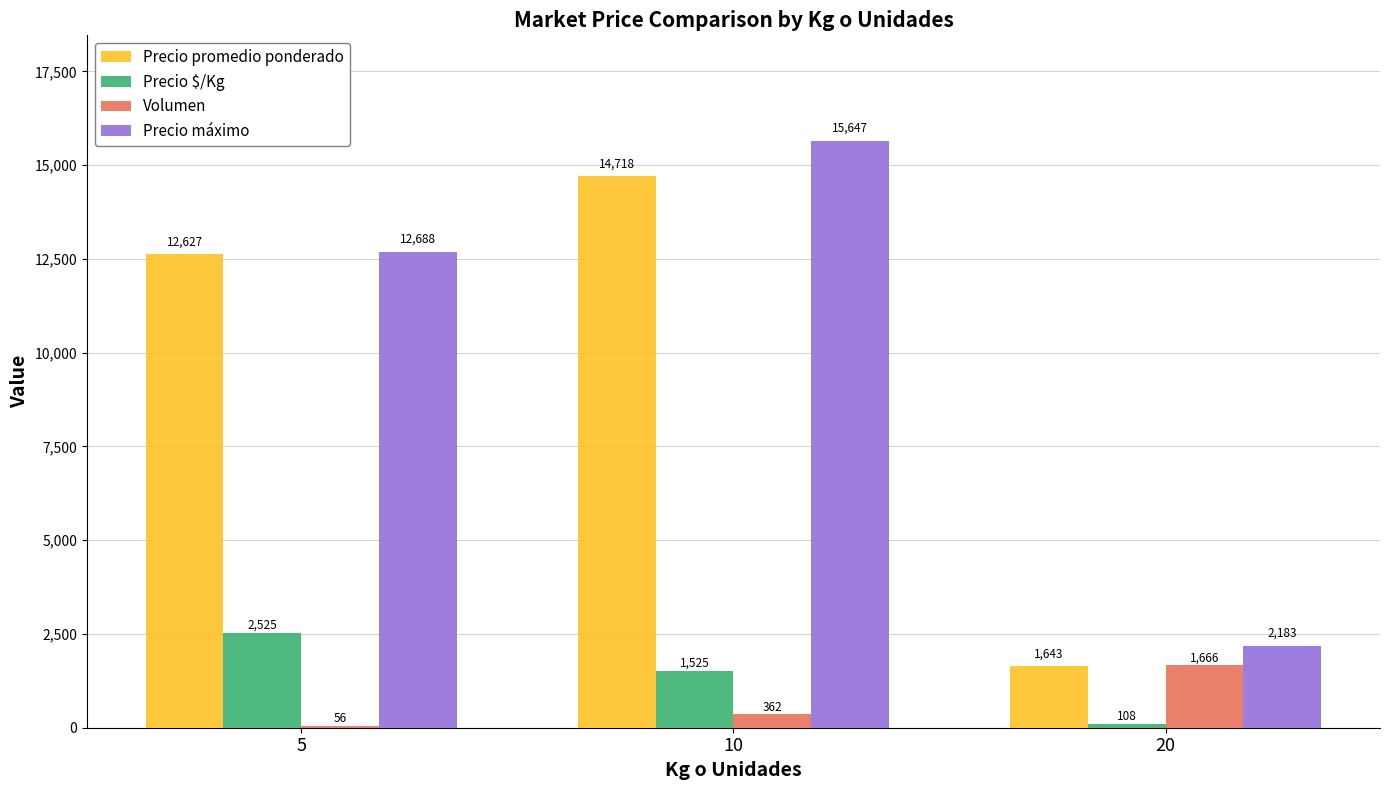

What is the average value of the Volumen series?

695